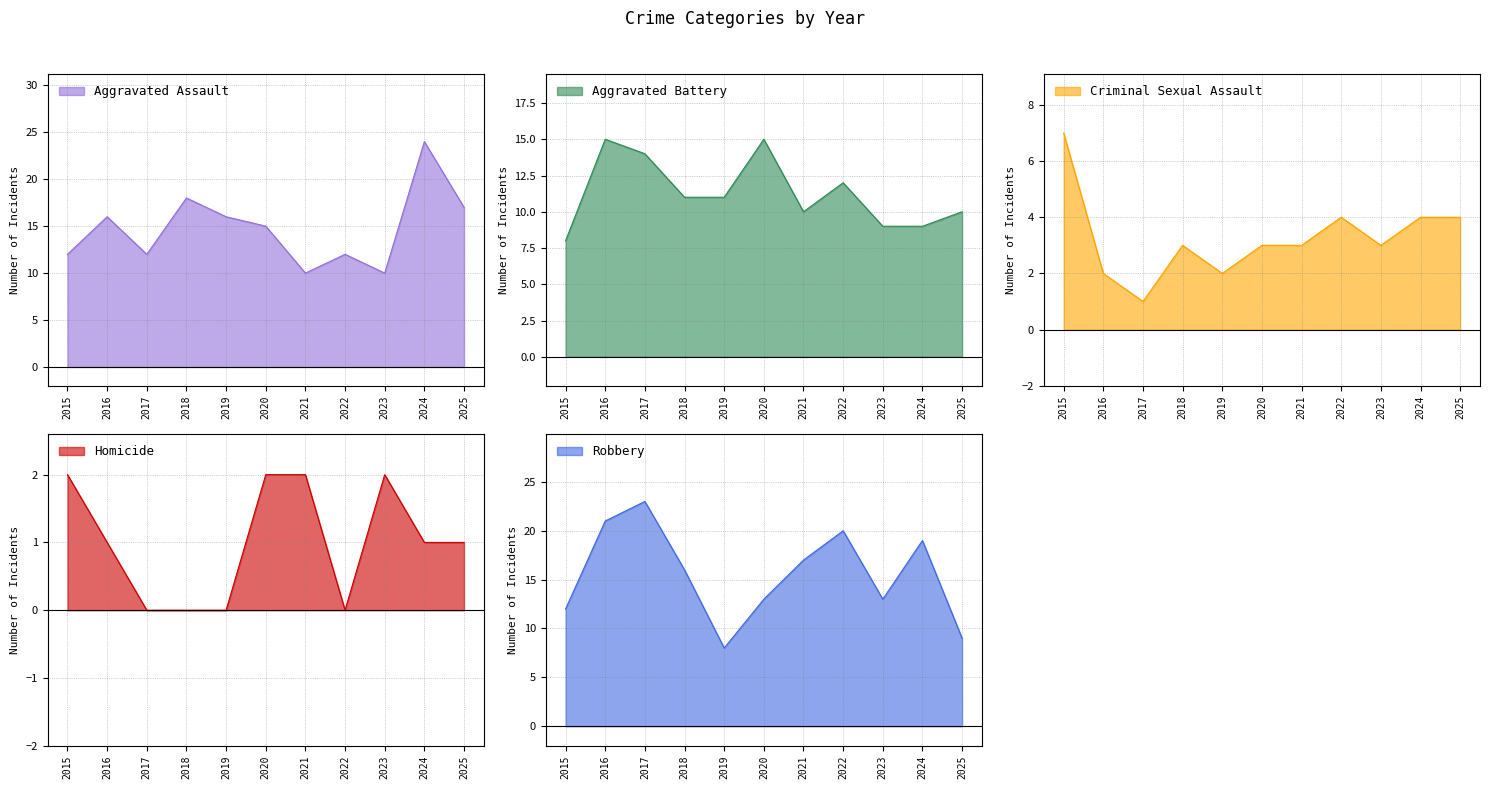

True or false: Criminal Sexual Assault and Aggravated Assault intersect in this chart.

False